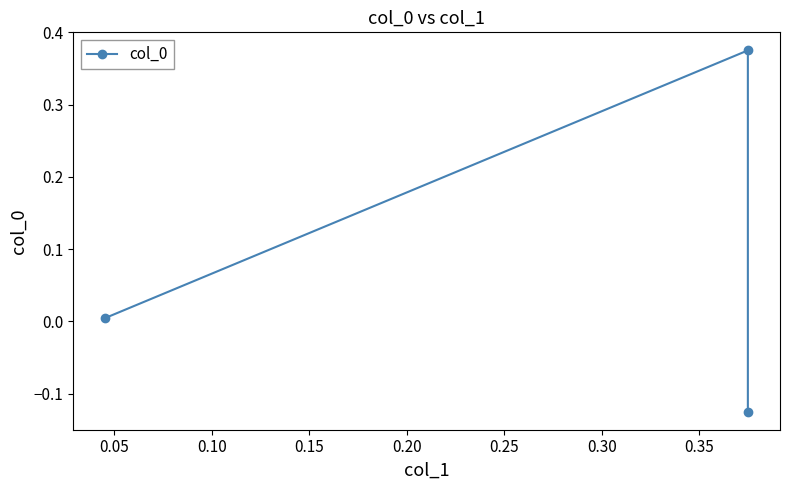

What is the average value?

0.1